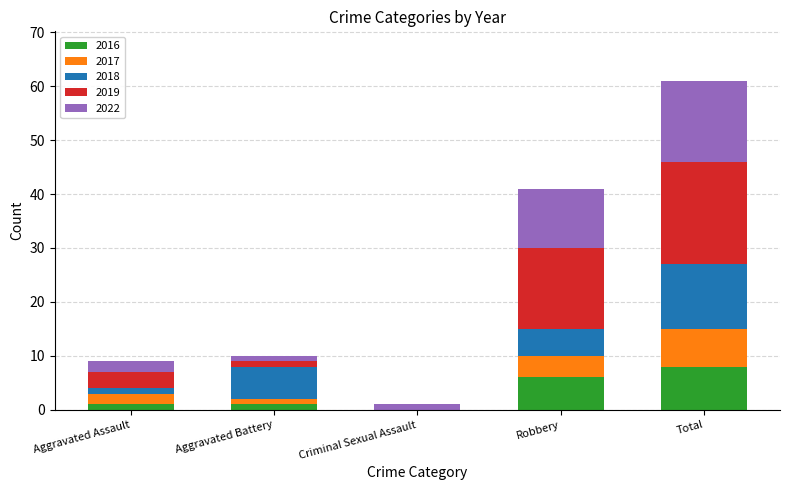

Are the bars horizontal?

No